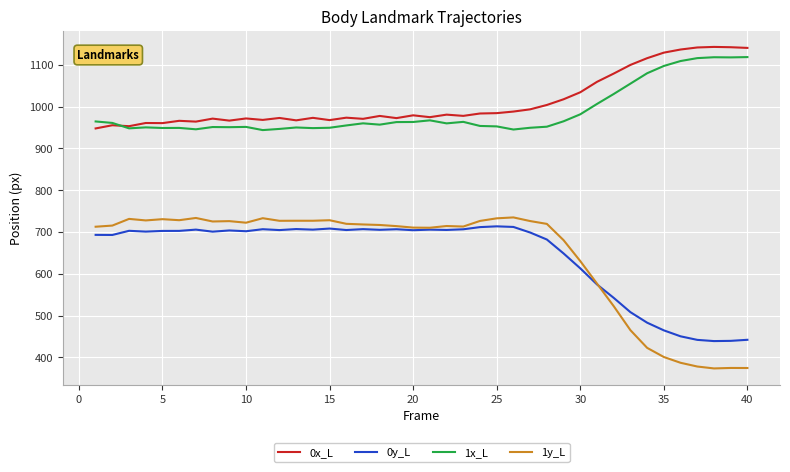

Which series has the widest spread of values?

1y_L